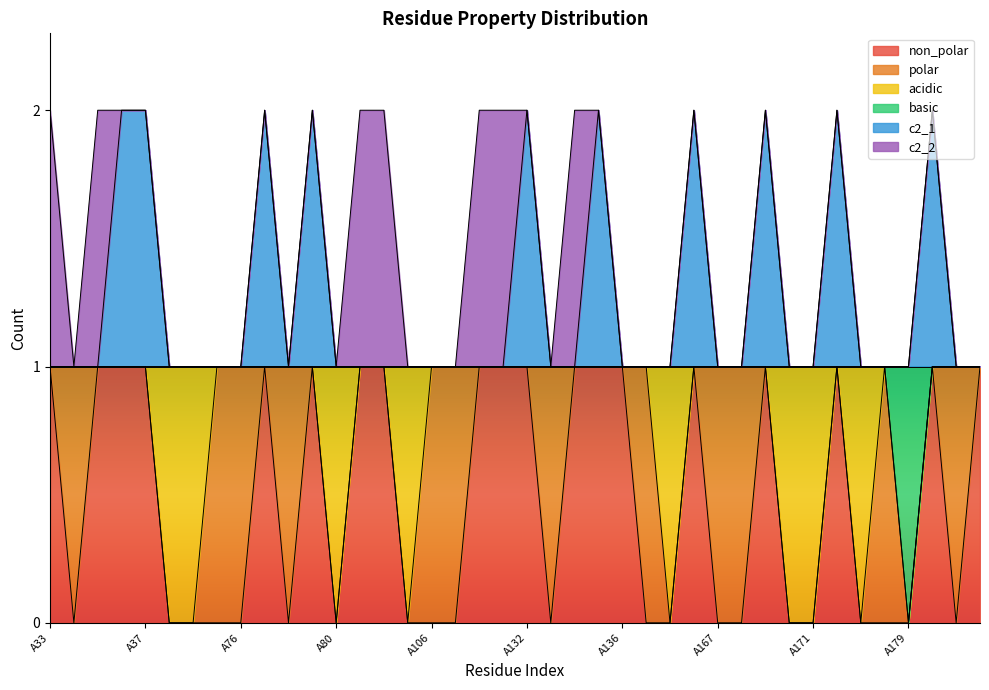

Does the chart display data point markers on the line(s)?

No